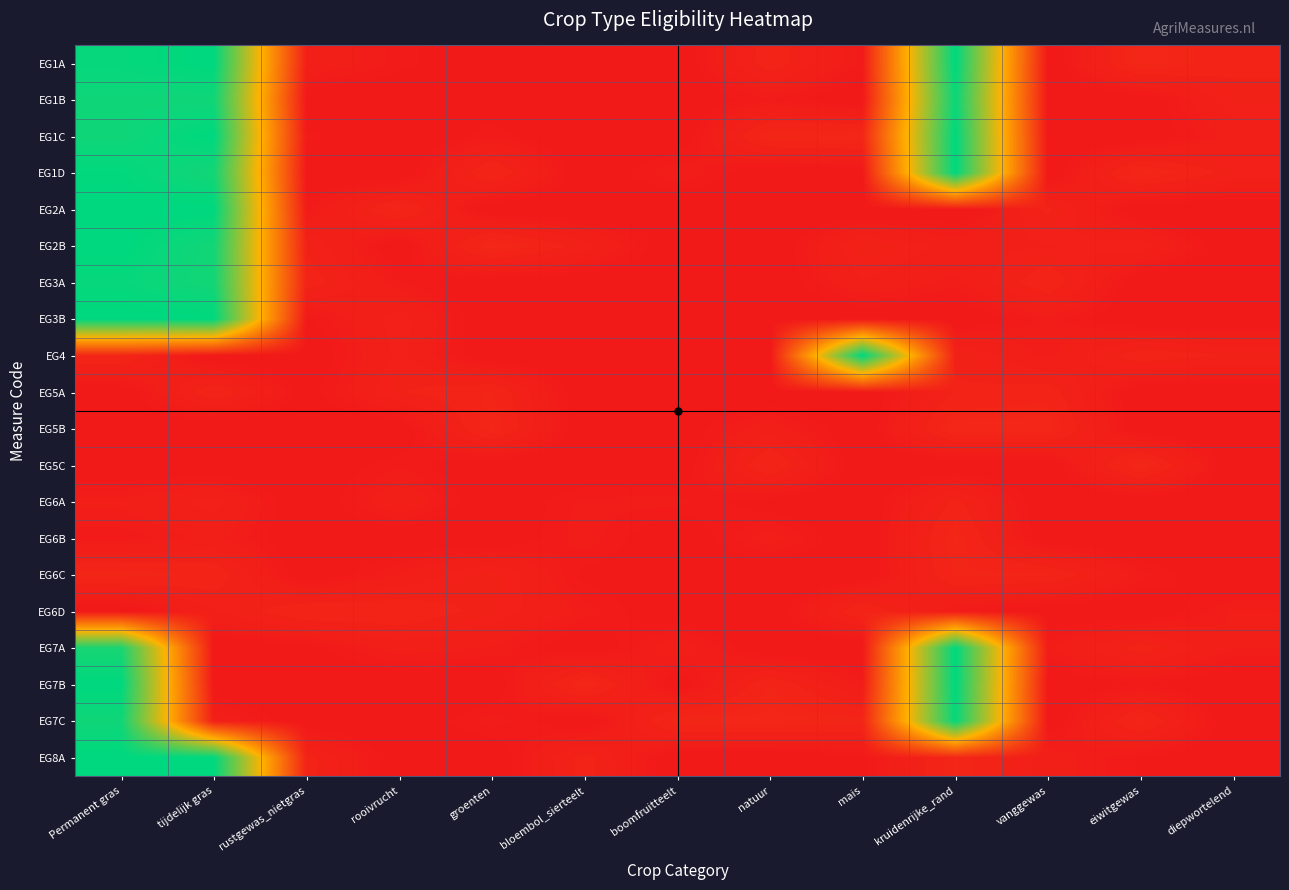

What is the greatest value displayed?

1.0